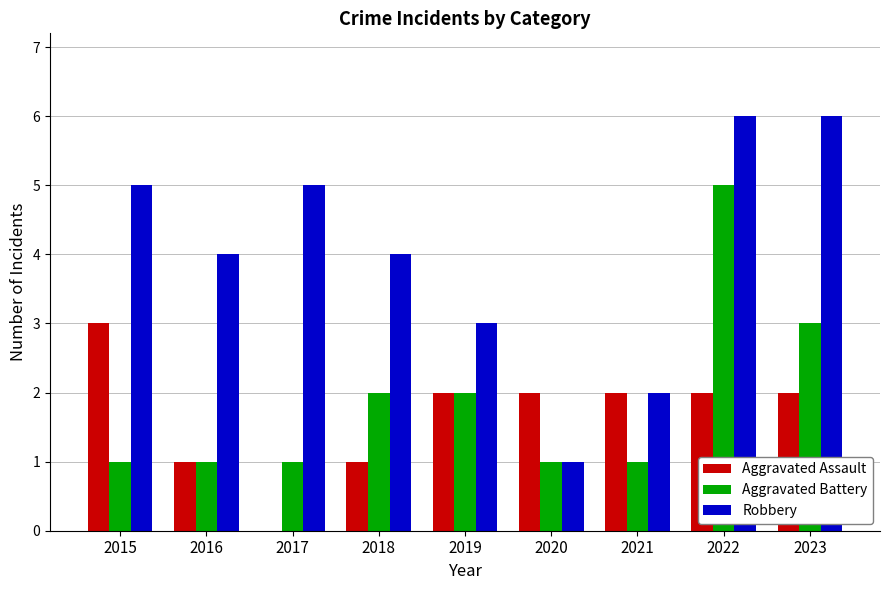

Where is Aggravated Battery nearest to the value 3?

2023